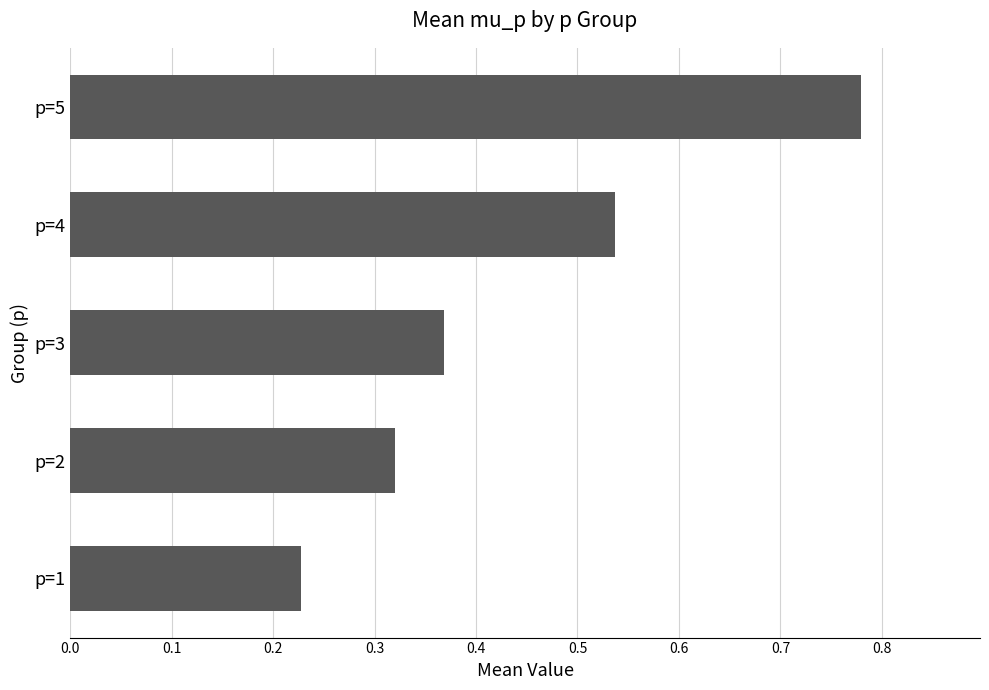

What is the sum of all values?

2.2